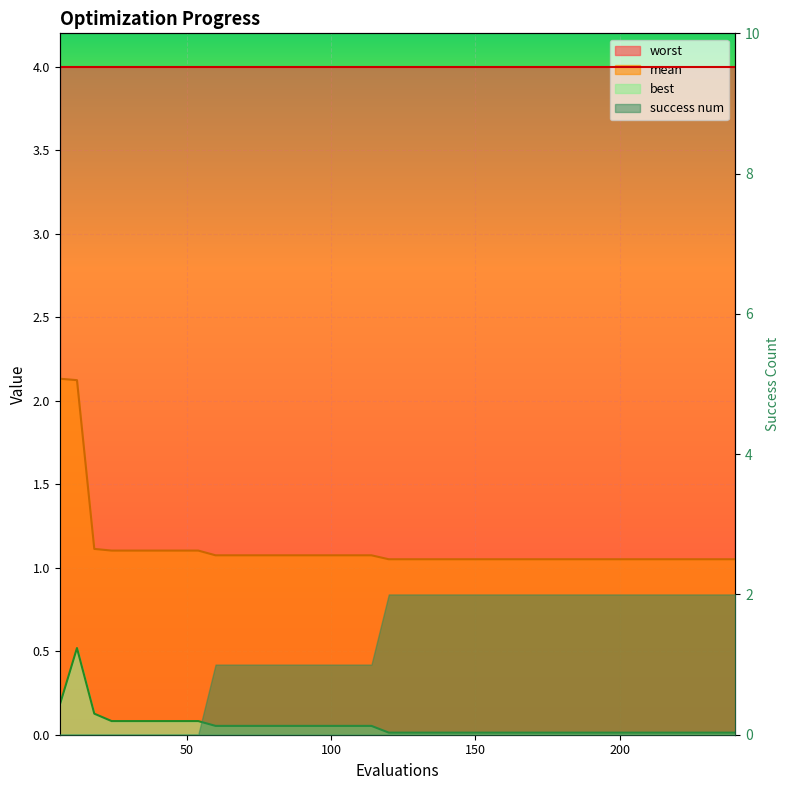

What is the difference between the maximum and minimum values in the mean series?

1.1